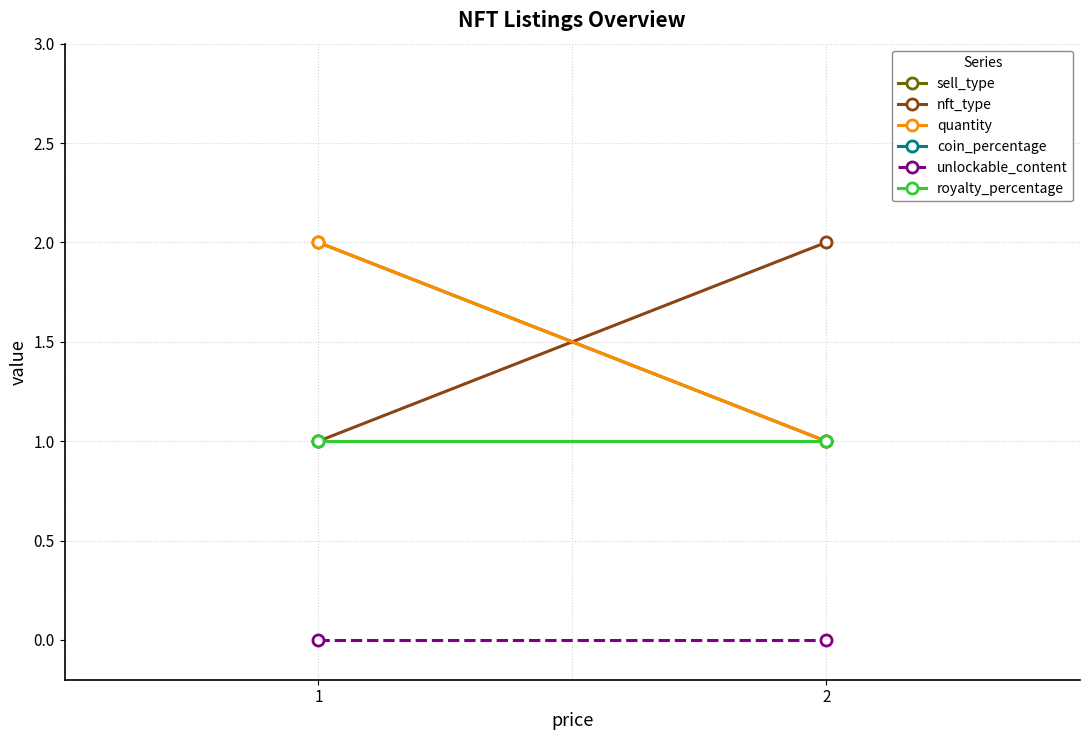

Reading right to left, list all the values displayed in this chart.

sell_type: 2=1	1=2
nft_type: 2=2	1=1
quantity: 2=1	1=2
coin_percentage: 2=1	1=1
unlockable_content: 2=0	1=0
royalty_percentage: 2=1	1=1